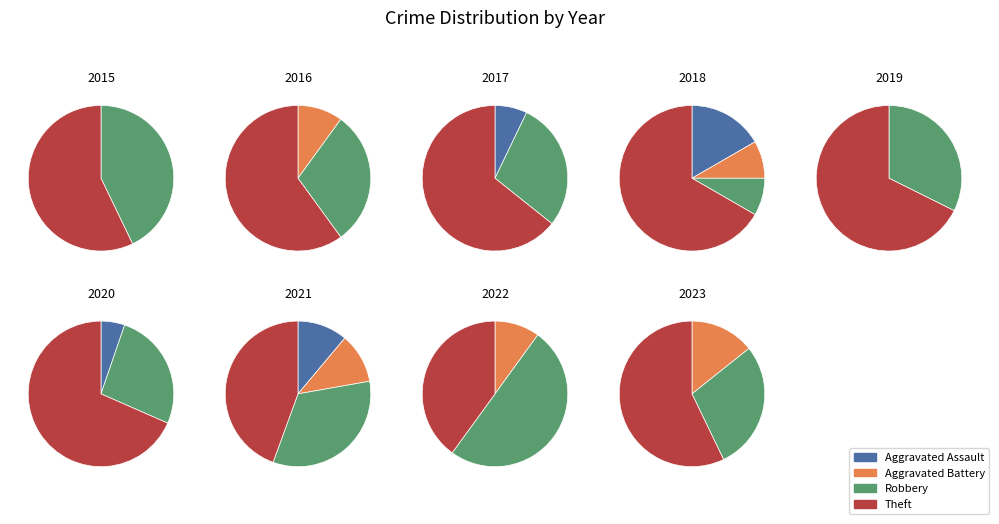

How many slices are in this pie chart?

4